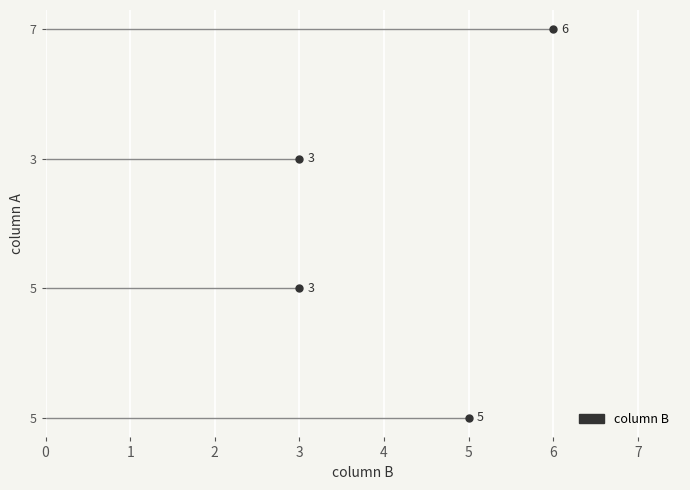

What is the sum of the values at 3 and 5?

8